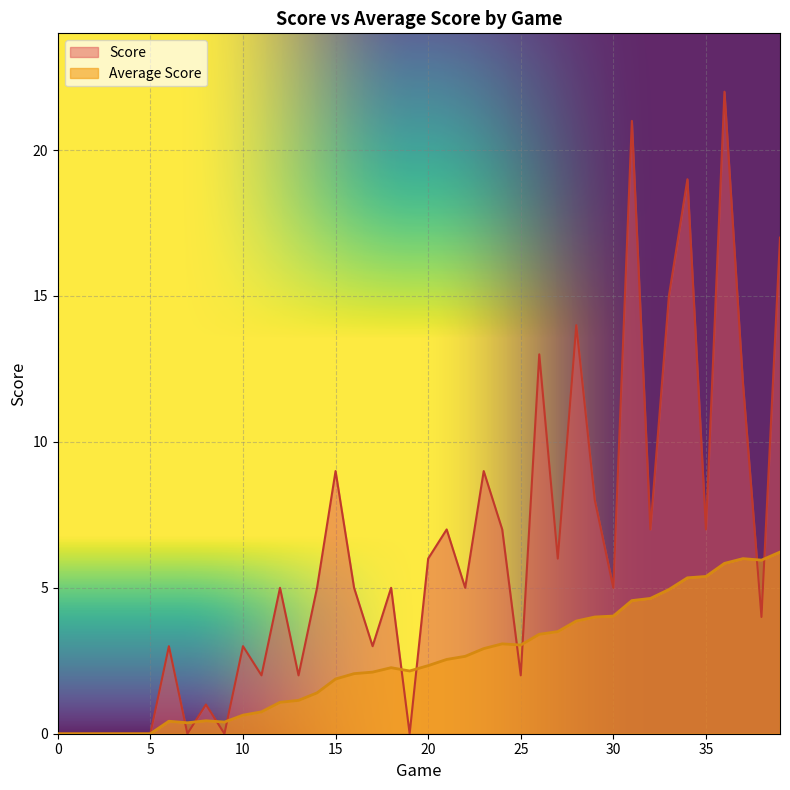

Where do Score and Average Score first cross each other?

6 and 7